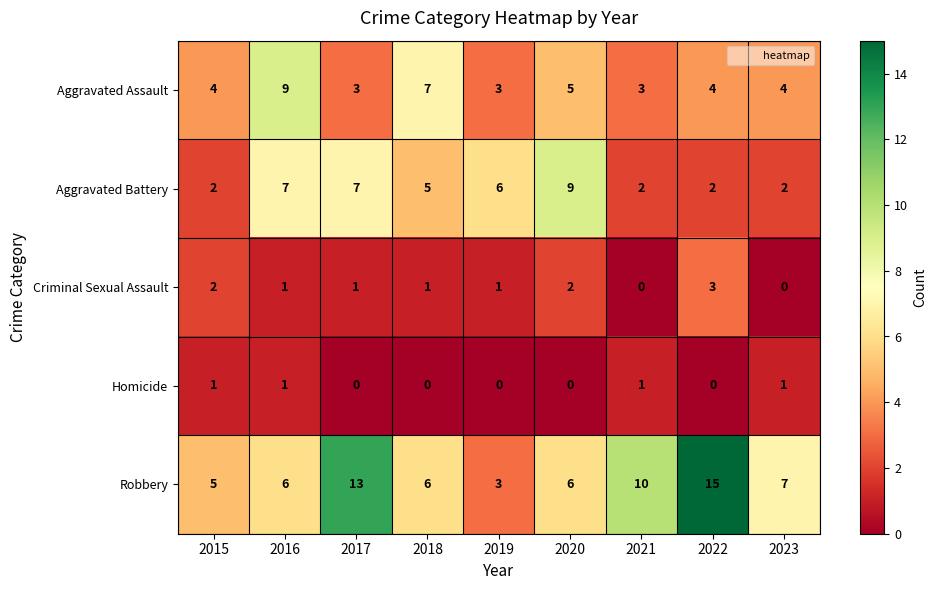

Is it true that Homicide equals 1 at 2019?

False